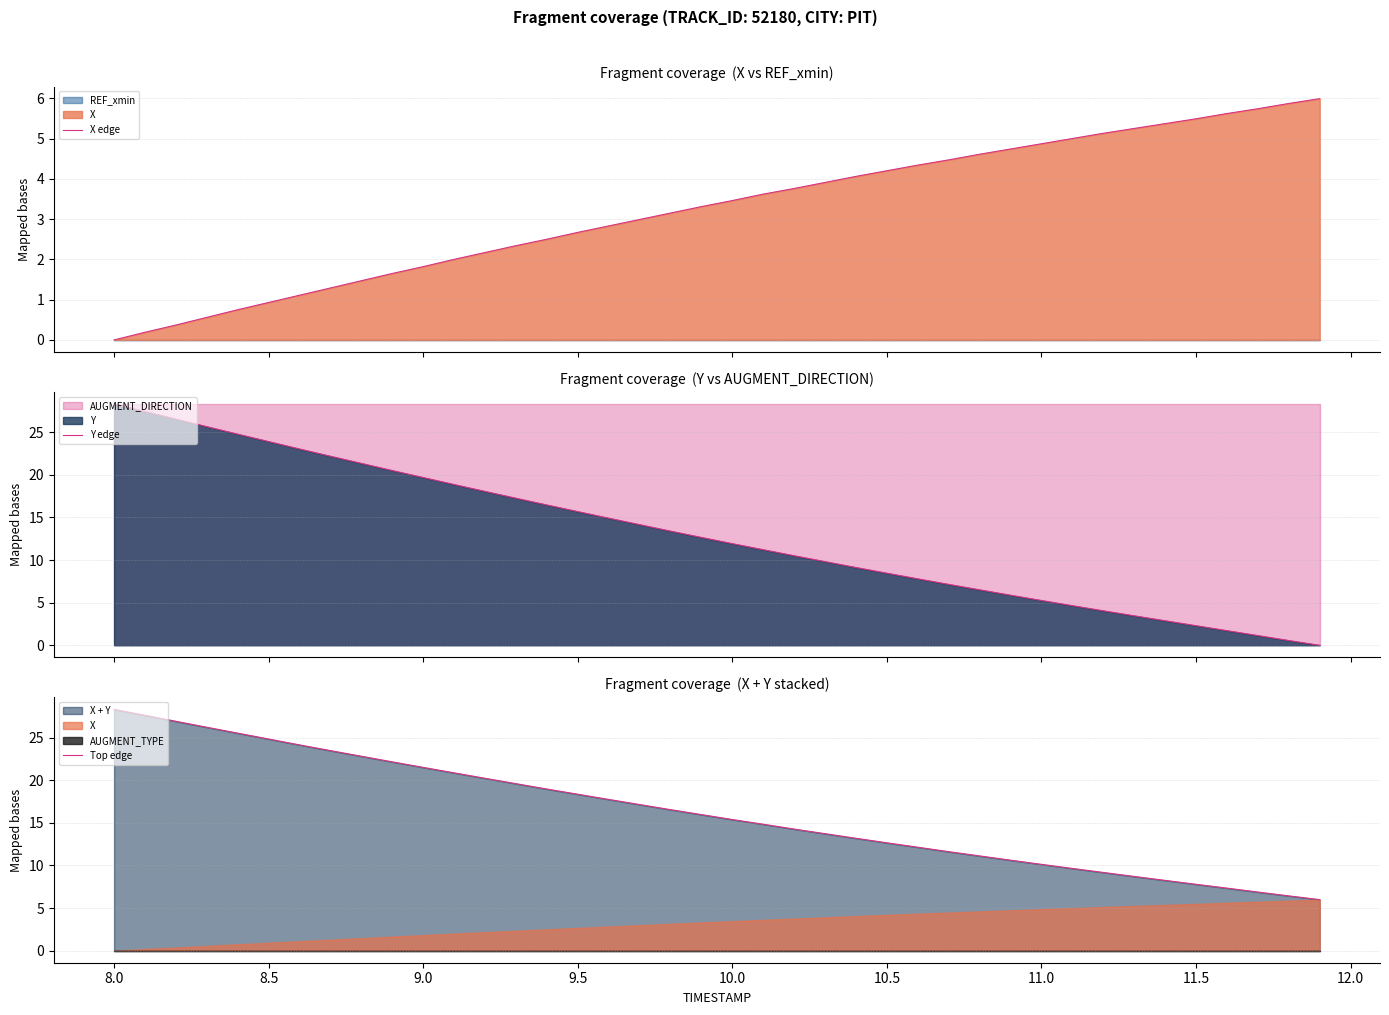

True or false: Top edge and Y edge intersect in this chart.

False